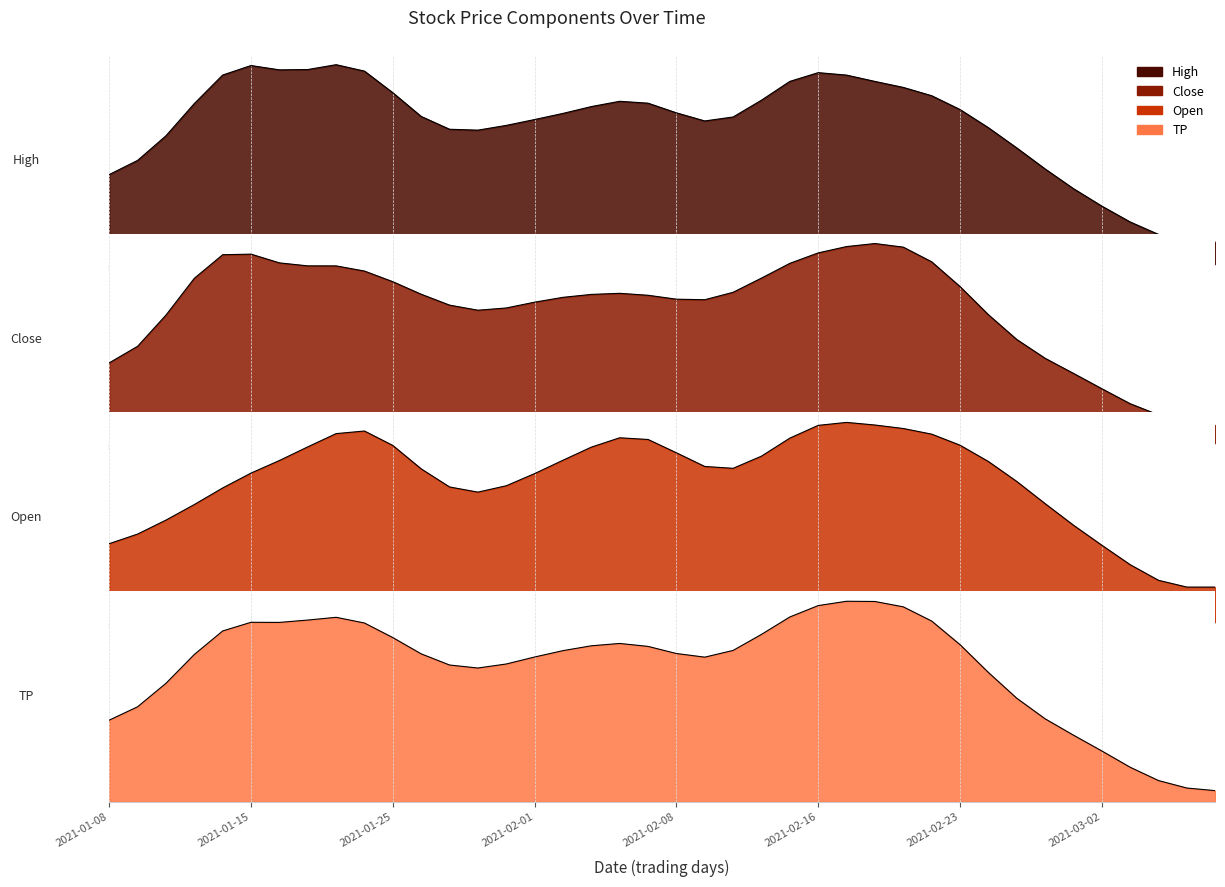

What is the sum of all Close values?

447.8